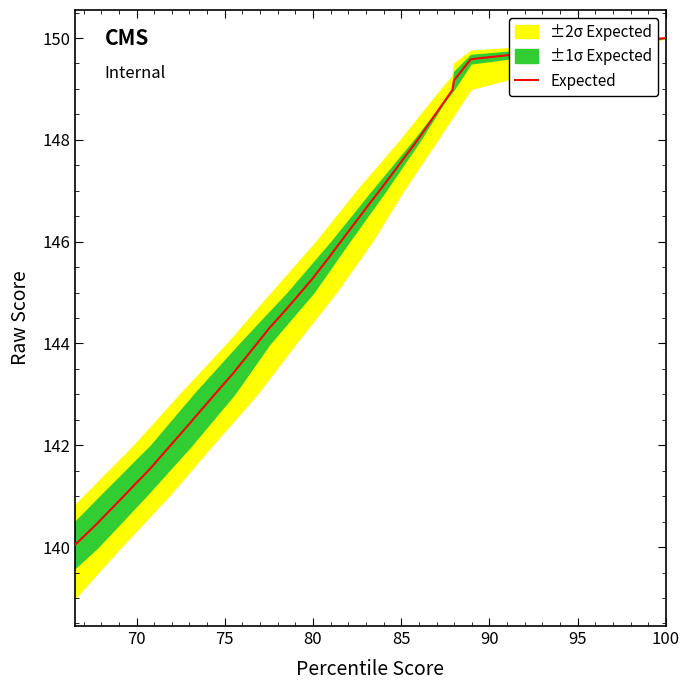

What is the lowest value of the Expected series?

140.0